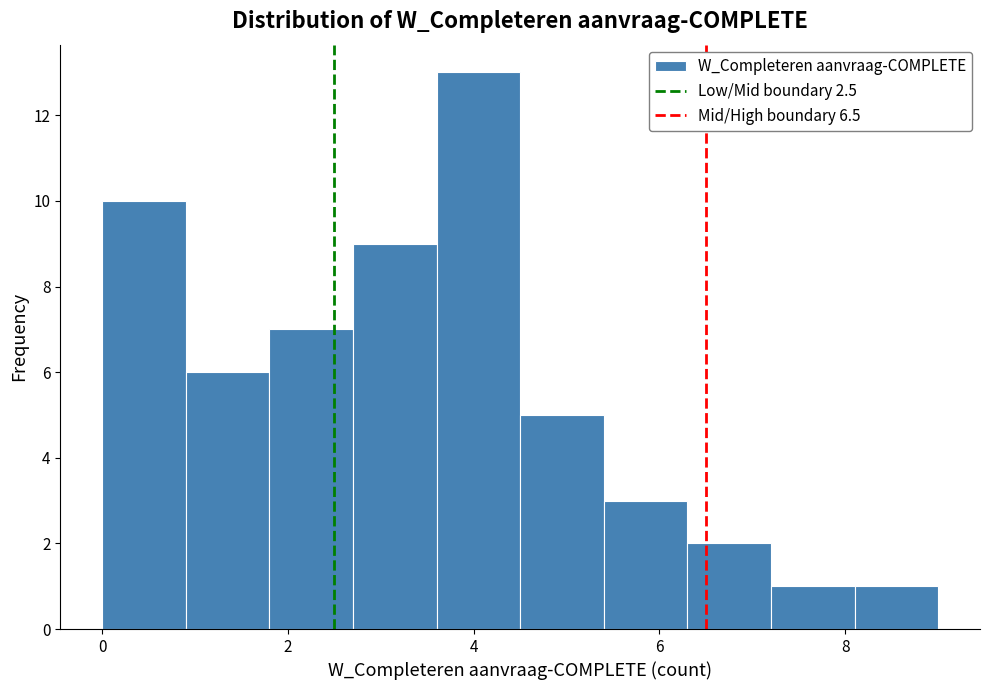

How tall is the bar that spans 6.3 to 7.2 on the x-axis? Neither the bar edges nor the heights are printed on the chart, so give them approximately, as read against the axes.

2